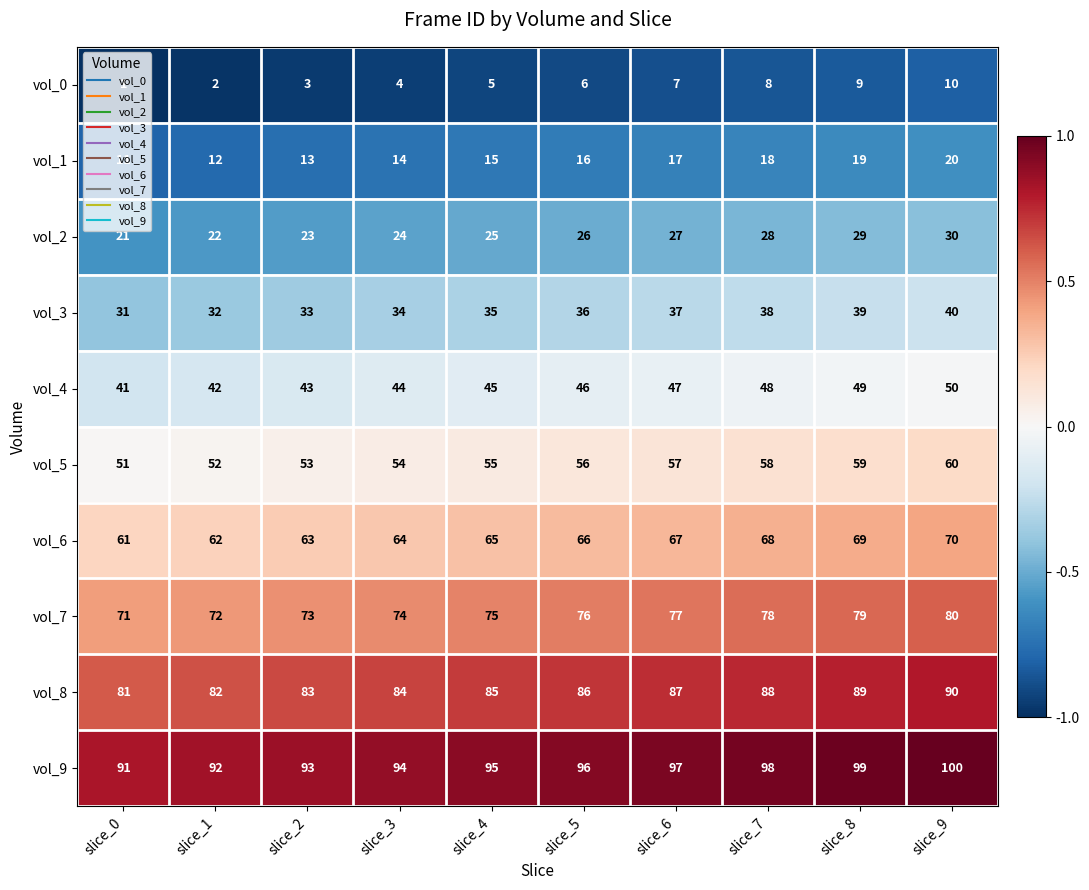

What is the lowest value of the vol_1 series?

11